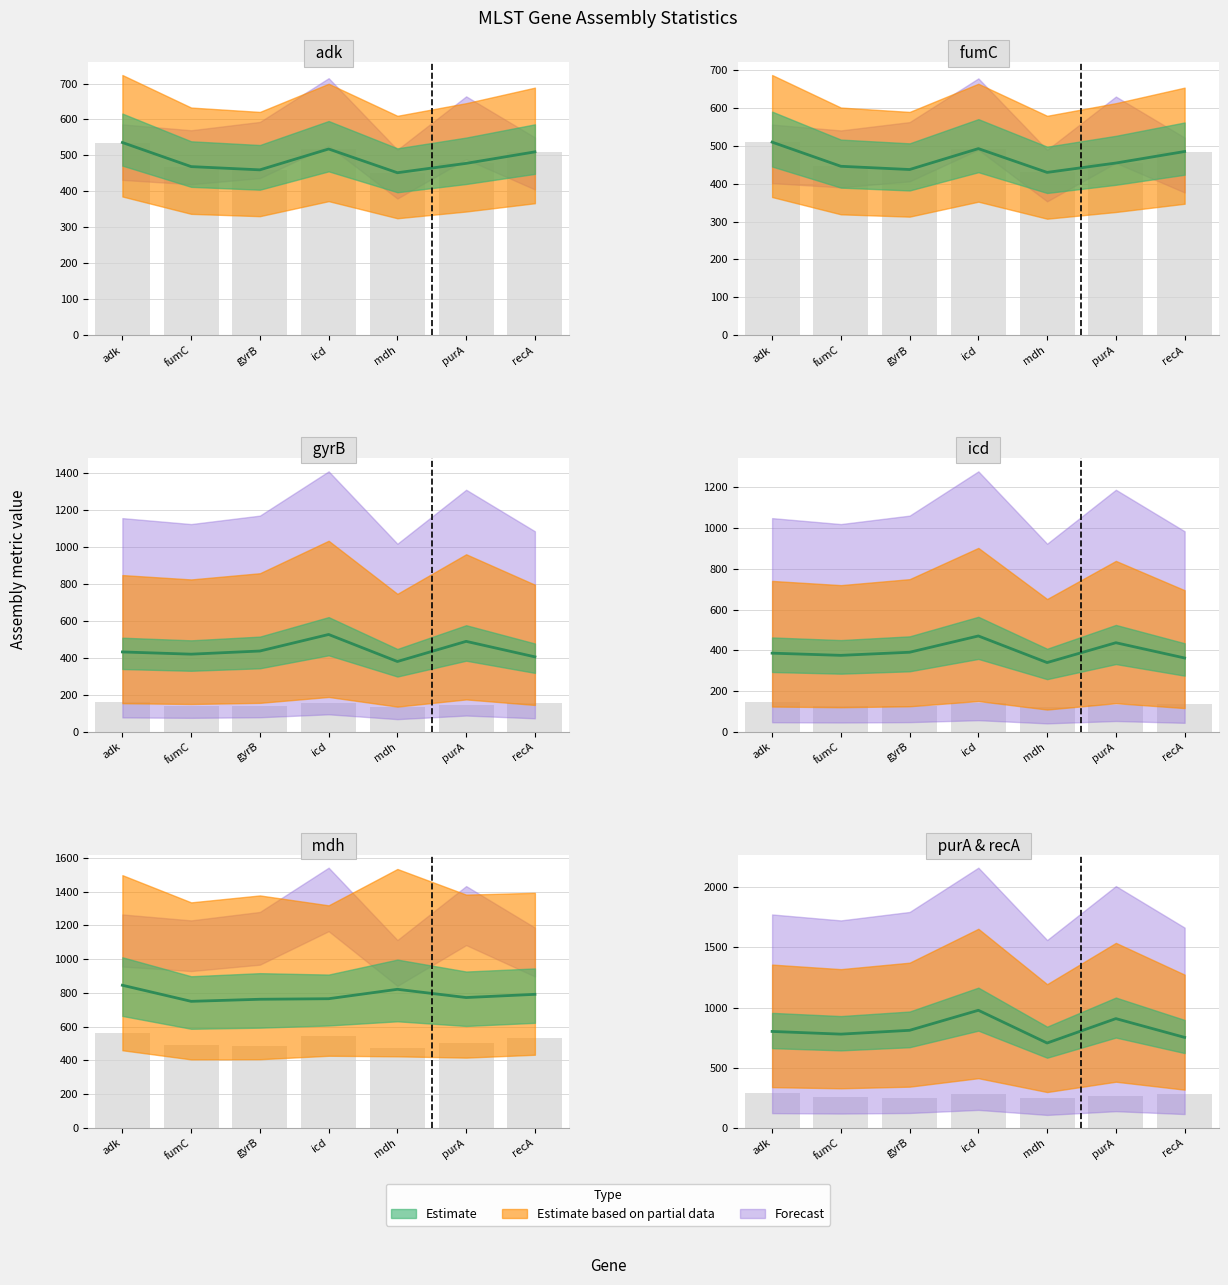

Is it true that ref_base_assembled equals 518.0 at icd?

True